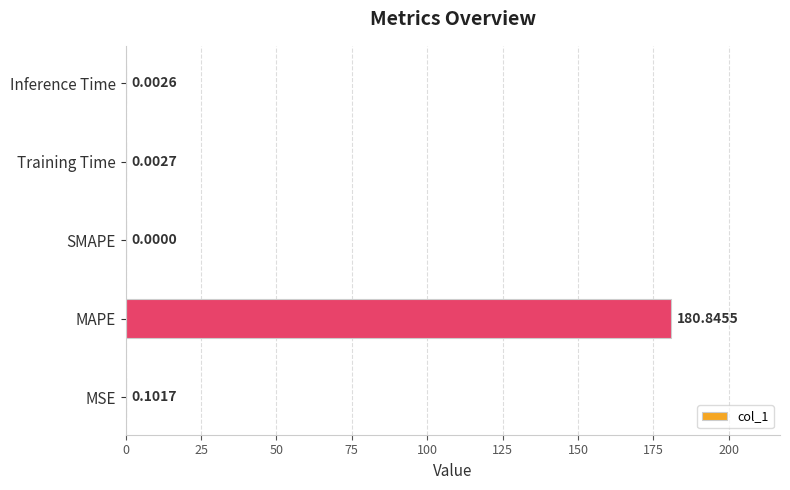

Which has a higher value, MAPE or MSE?

MAPE